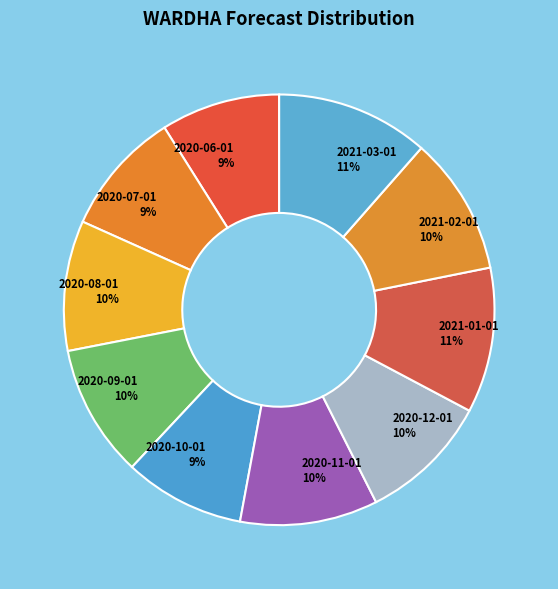

True or false: 2020-12-01 accounts for 10% of the total.

True